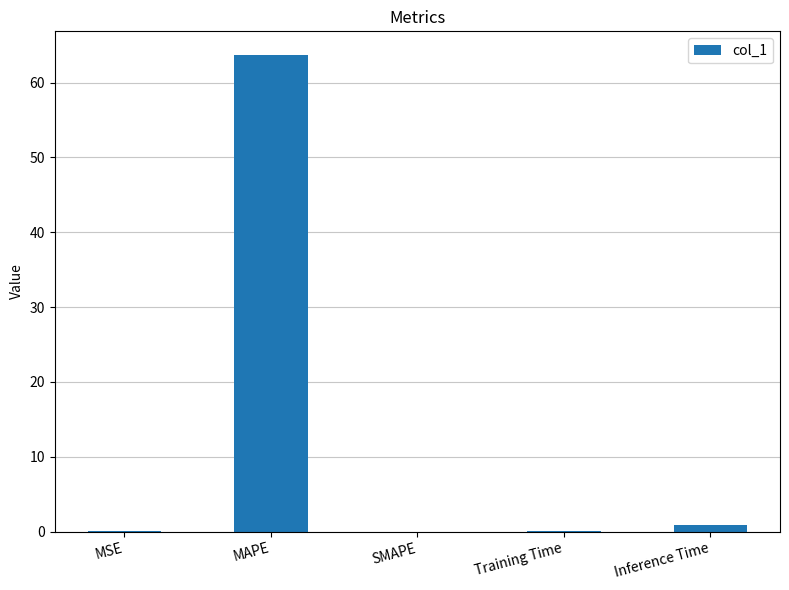

Which category has the highest value across all series?

MAPE